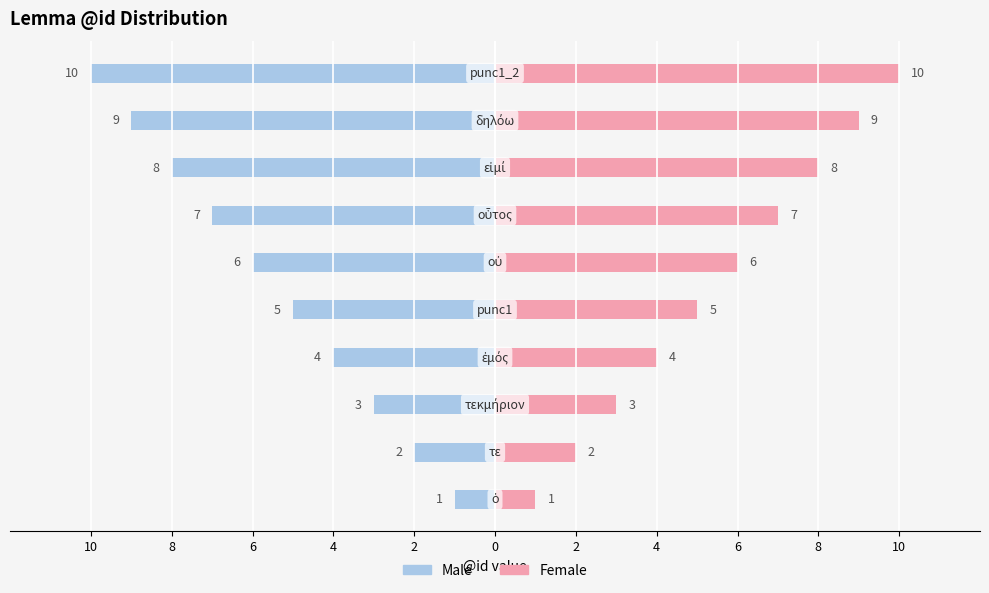

Which series has the largest total across all categories?

Female